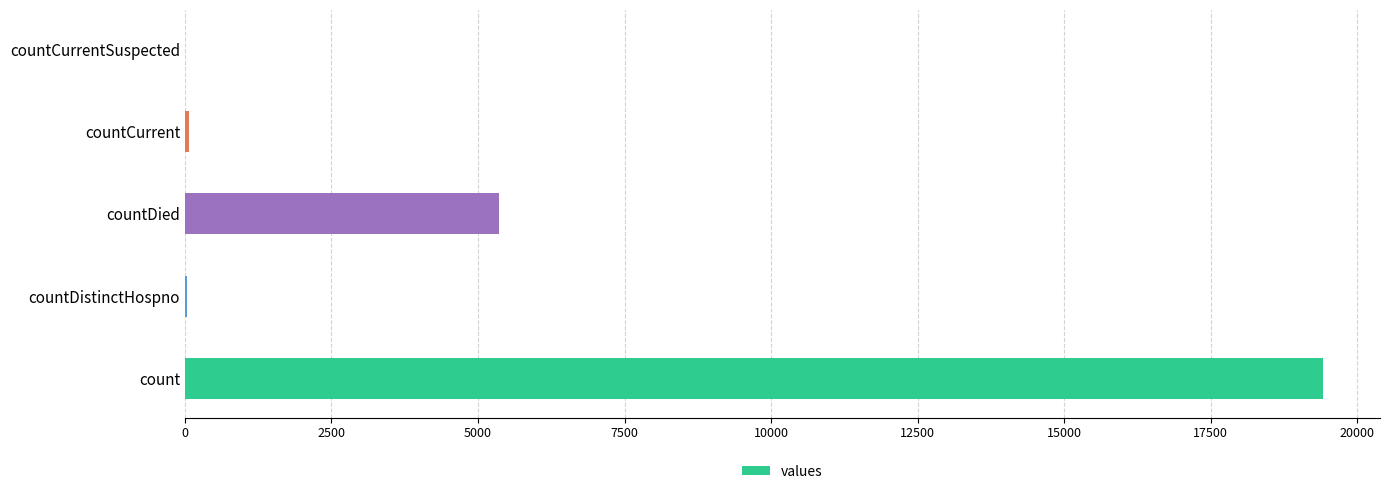

Which label corresponds to the largest value in the chart?

count